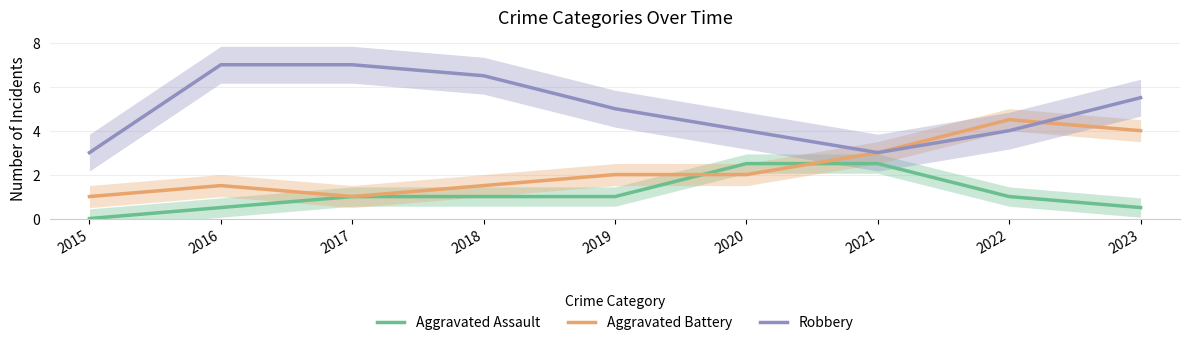

List the labels in order of Aggravated Assault value, largest first.

2020, 2021, 2017, 2018, 2019, 2022, 2016, 2023, 2015